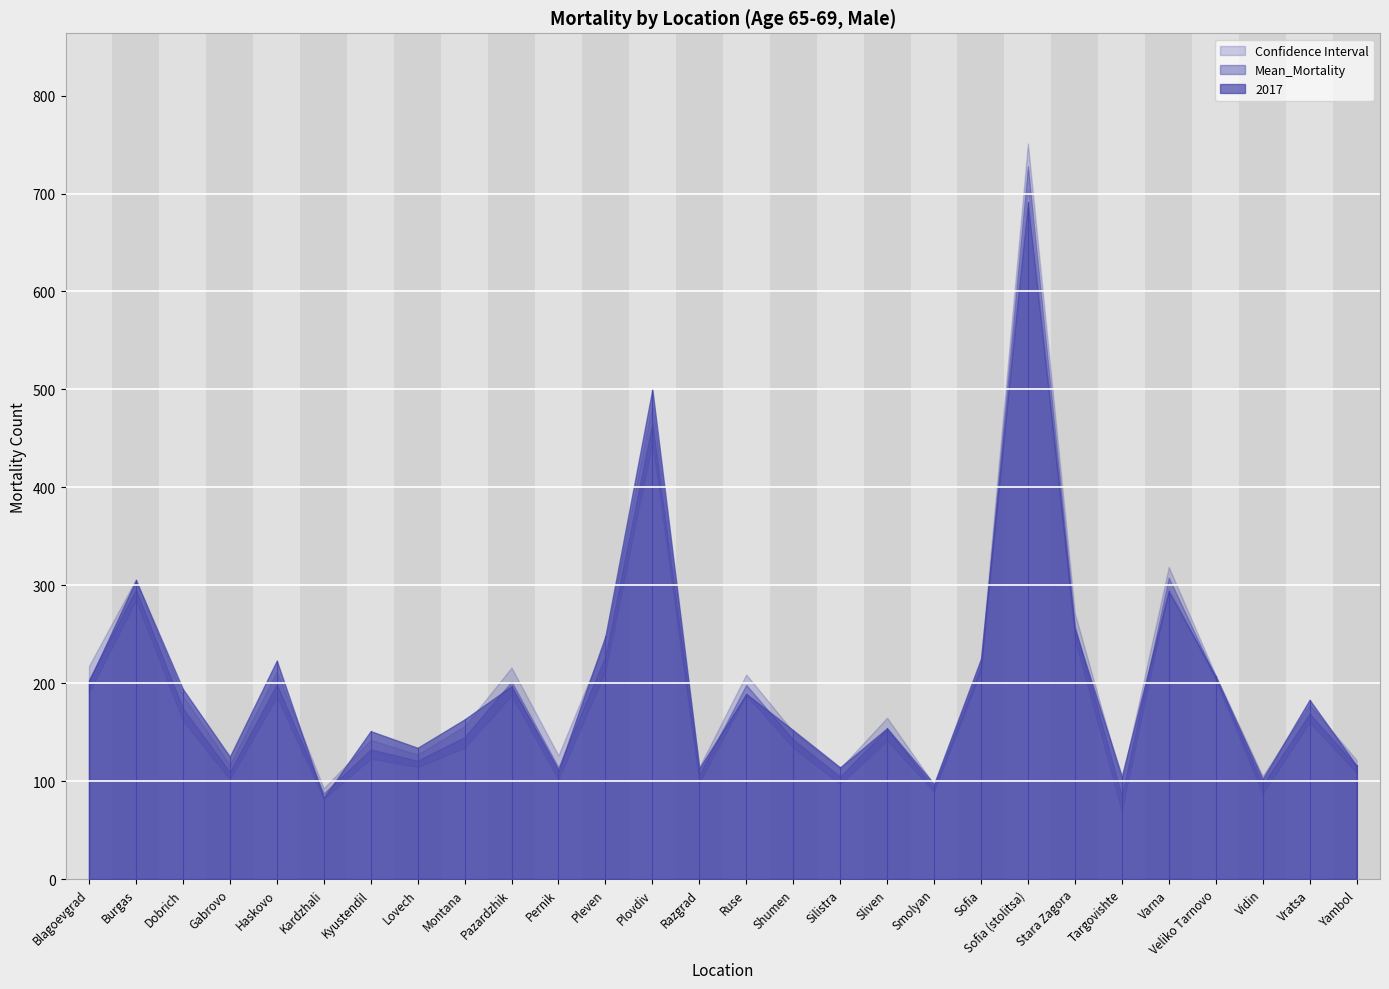

List the labels in order of 2017 value, smallest first.

Kardzhali, Smolyan, Vidin, Targovishte, Pernik, Razgrad, Silistra, Yambol, Gabrovo, Lovech, Kyustendil, Shumen, Sliven, Montana, Vratsa, Ruse, Dobrich, Pazardzhik, Blagoevgrad, Veliko Tarnovo, Haskovo, Sofia, Pleven, Stara Zagora, Varna, Burgas, Plovdiv, Sofia (stolitsa)